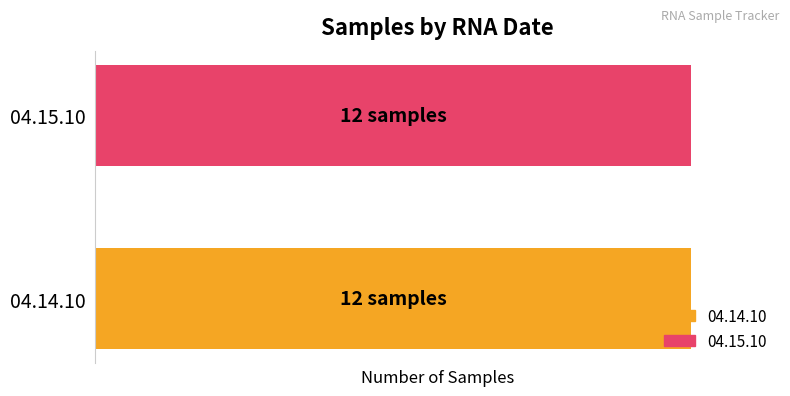

Is the value of 04.14.10 at 6 greater than the value of 04.15.10 at 10?

No